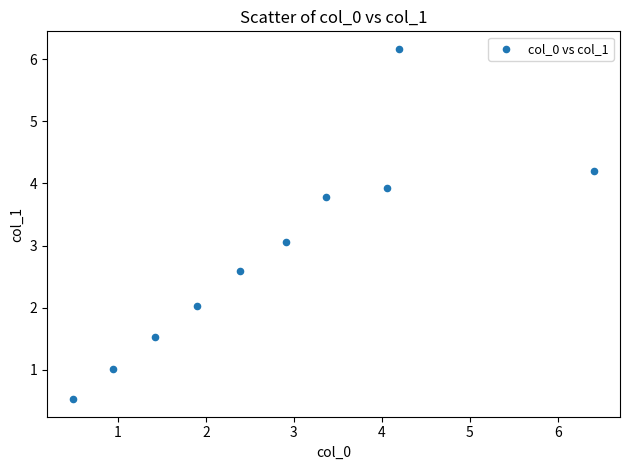

What is the average Y value?

2.9